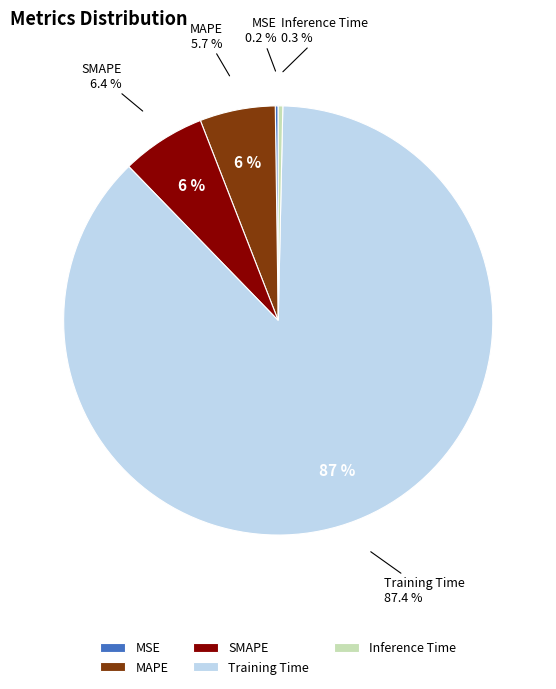

What portion of the pie excludes Training Time?

12.6%